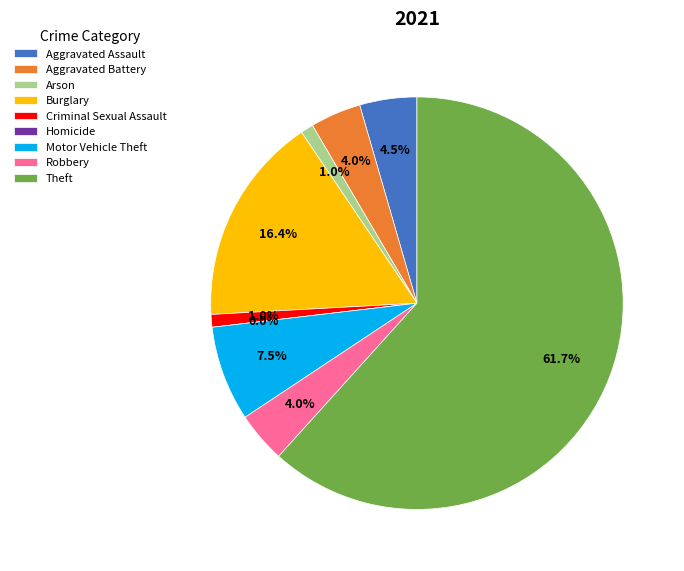

The Arson slice represents 11% of the pie. True or false?

False